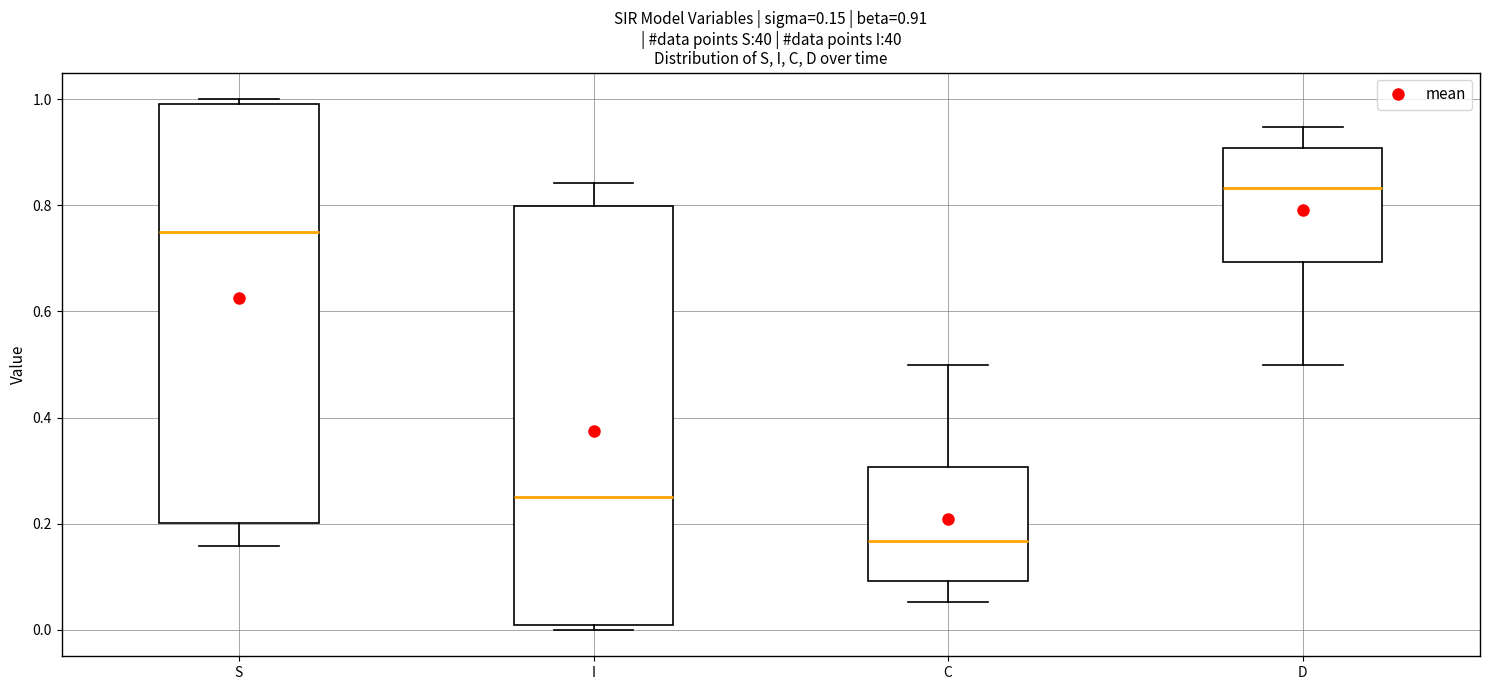

Which box has the lowest median line?

C